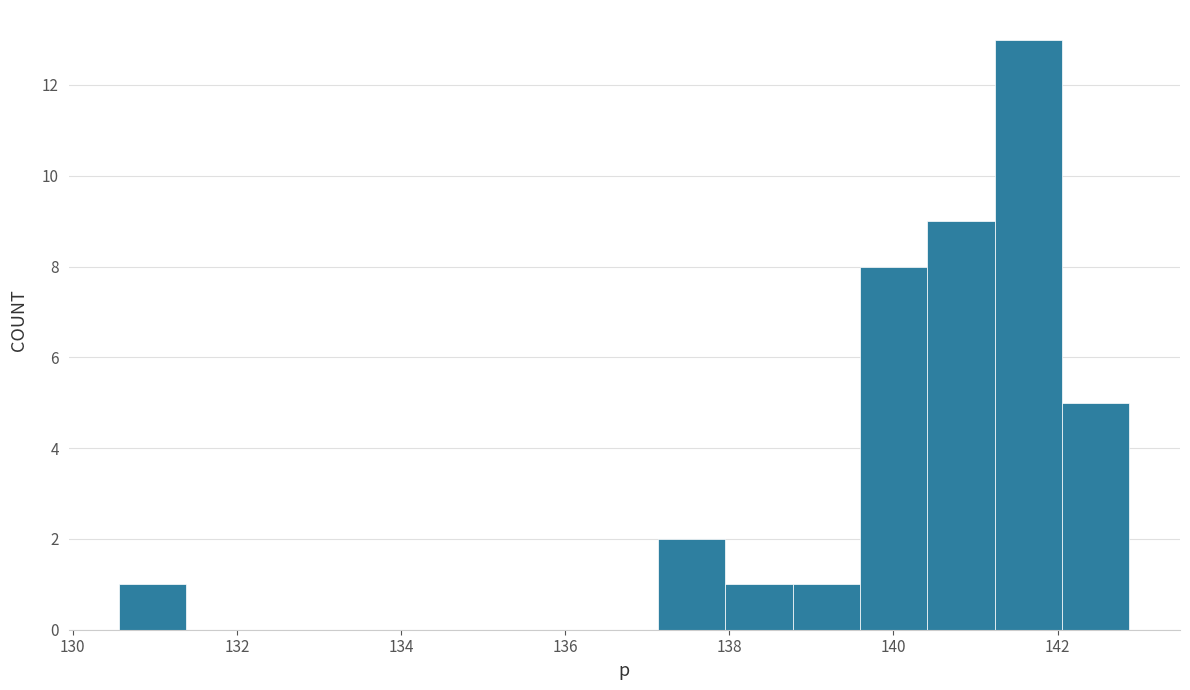

Reading left to right, list every bar in this chart as the range it spans on the x-axis followed by its height. Neither the bar edges nor the heights are printed on the chart, so give them approximately, as read against the axes.

130.6 to 131.4: 1
131.4 to 132.2: 0
132.2 to 133.0: 0
133.0 to 133.8: 0
133.8 to 134.6: 0
134.6 to 135.4: 0
135.4 to 136.4: 0
136.4 to 137.2: 0
137.2 to 138.0: 2
138.0 to 138.8: 1
138.8 to 139.6: 1
139.6 to 140.4: 8
140.4 to 141.2: 9
141.2 to 142.0: 13
142.0 to 142.8: 5